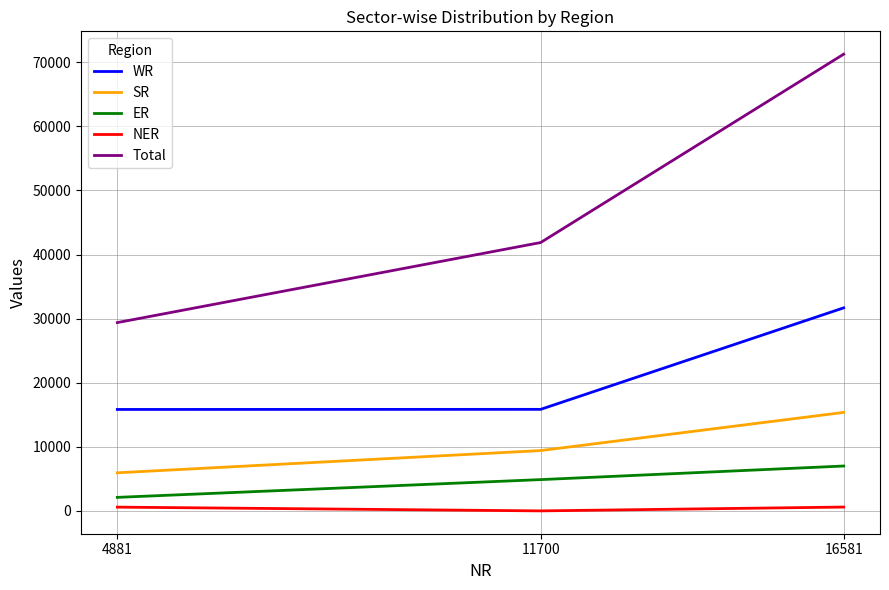

Count the SR values in the range 5952 to 15372.

3